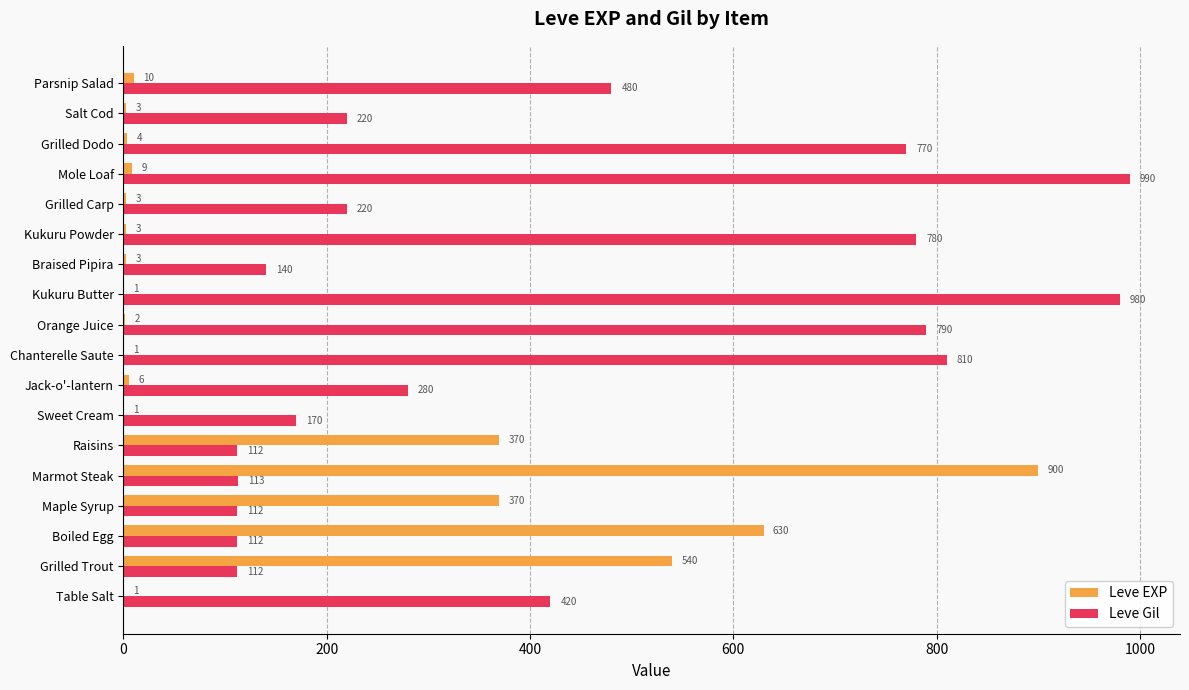

Which series has the largest total across all categories?

Leve Gil